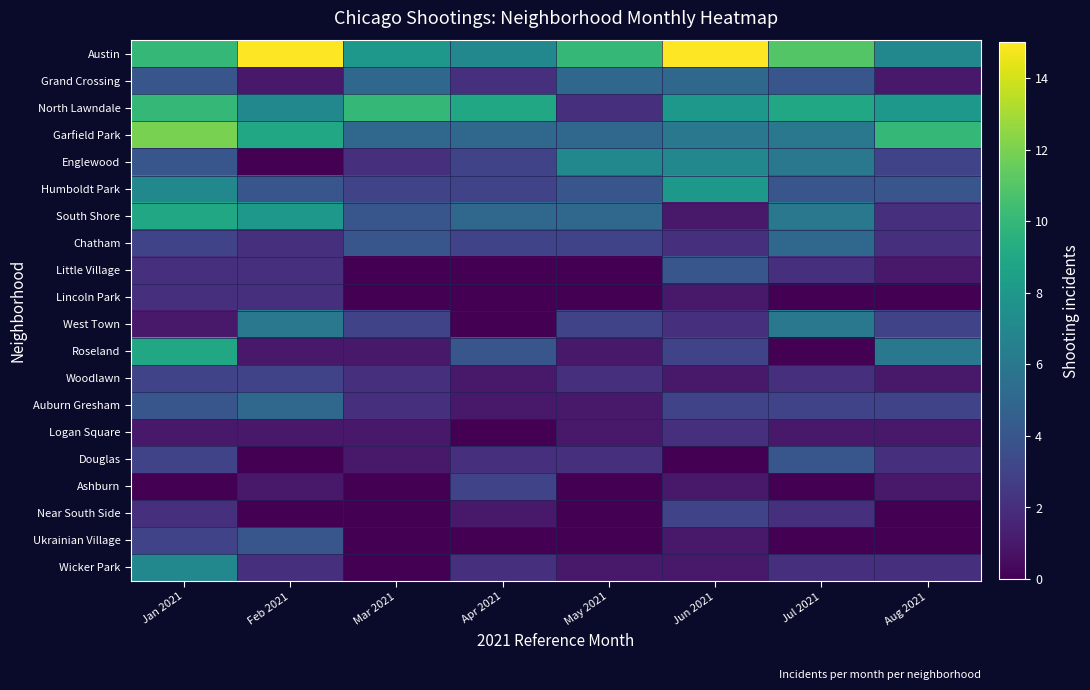

Rank the series at Feb 2021 from highest to lowest value.

Austin, Garfield Park, South Shore, North Lawndale, West Town, Auburn Gresham, Humboldt Park, Ukrainian Village, Woodlawn, Chatham, Little Village, Lincoln Park, Wicker Park, Grand Crossing, Roseland, Logan Square, Ashburn, Englewood, Douglas, Near South Side